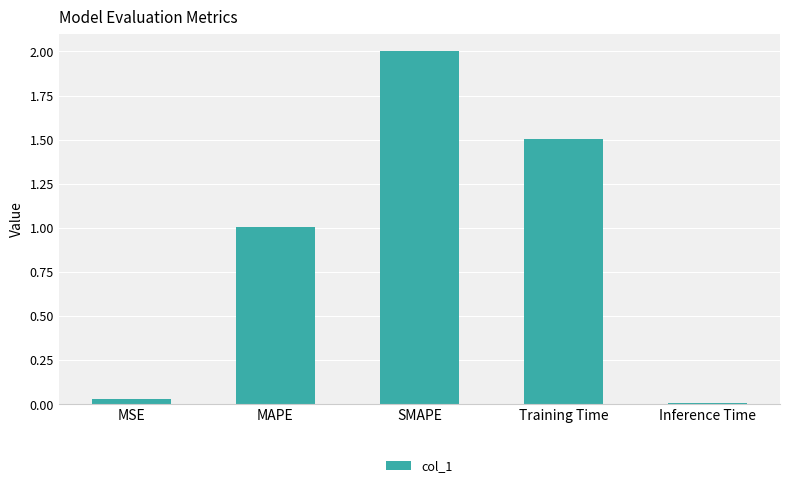

The chart shows a value of 1.5 at Training Time. True or false?

True